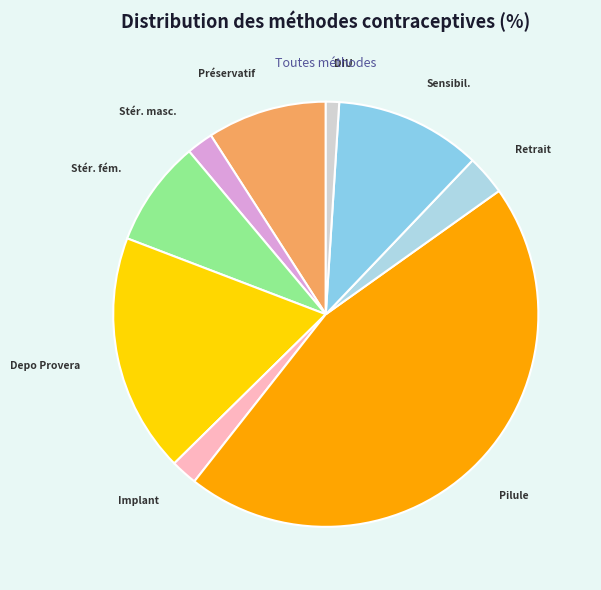

Combined, do Stér. fém. and DIU account for over 50%?

No